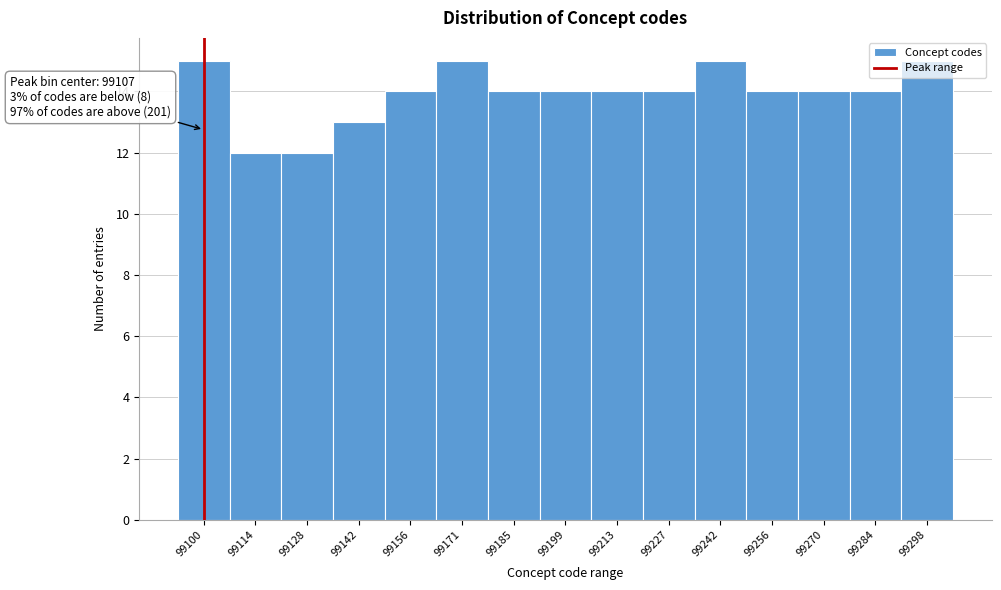

The value at 99213 is 6. True or false?

False